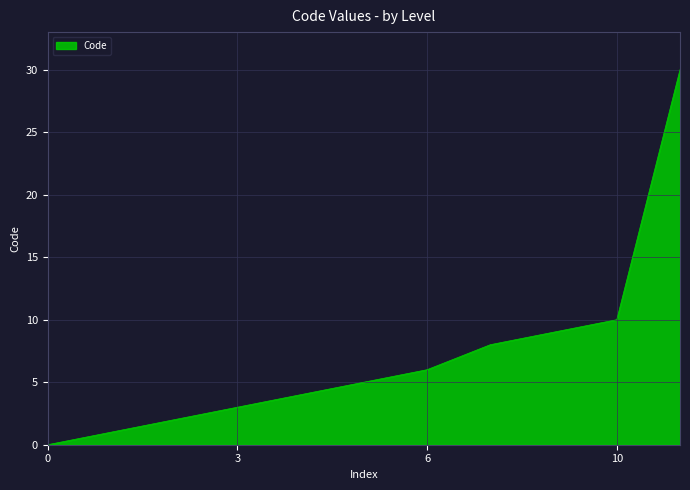

What is the greatest value displayed?

30